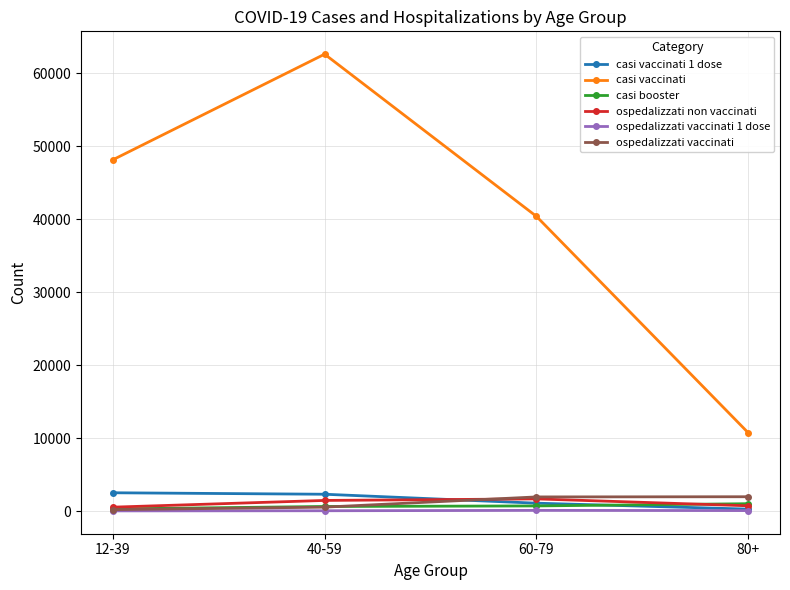

Which series has the largest range (max minus min)?

casi vaccinati